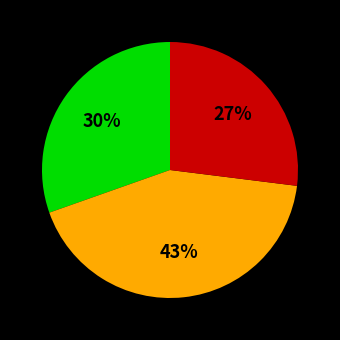

Is there a majority slice in this chart?

No